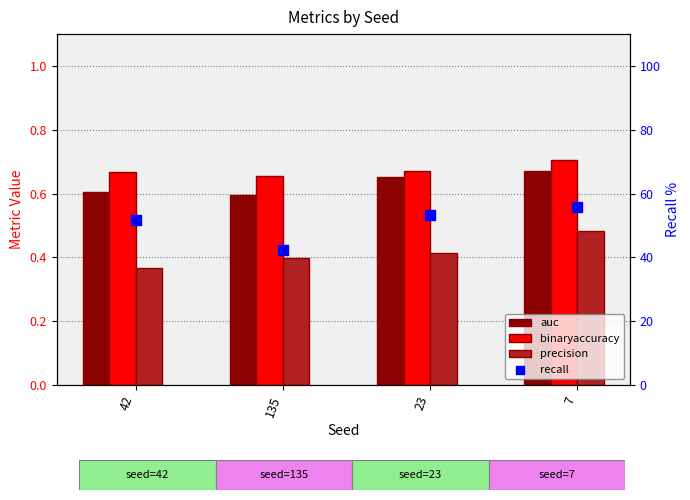

Which series contains the lowest Y value?

precision